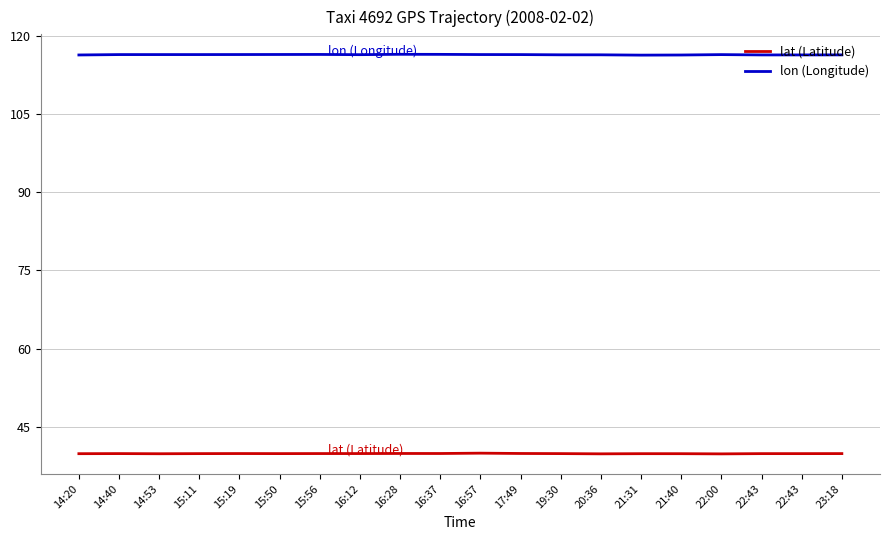

True or false: lon (Longitude) and lat (Latitude) intersect in this chart.

False